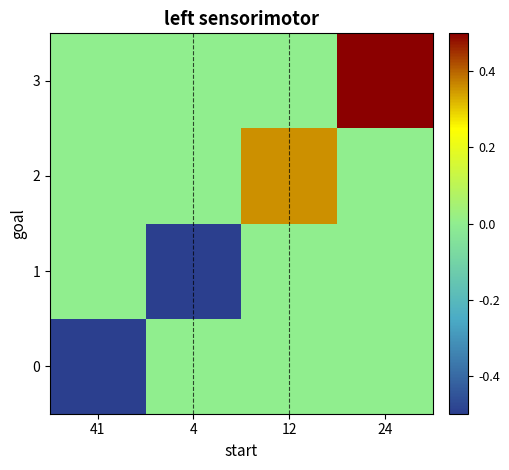

Reading left to right, extract all data points from this chart.

0: 41=-0.5	4=0.0	12=0.0	24=0.0
1: 41=0.0	4=-0.5	12=0.0	24=0.0
2: 41=0.0	4=0.0	12=0.4	24=0.0
3: 41=0.0	4=0.0	12=0.0	24=0.5